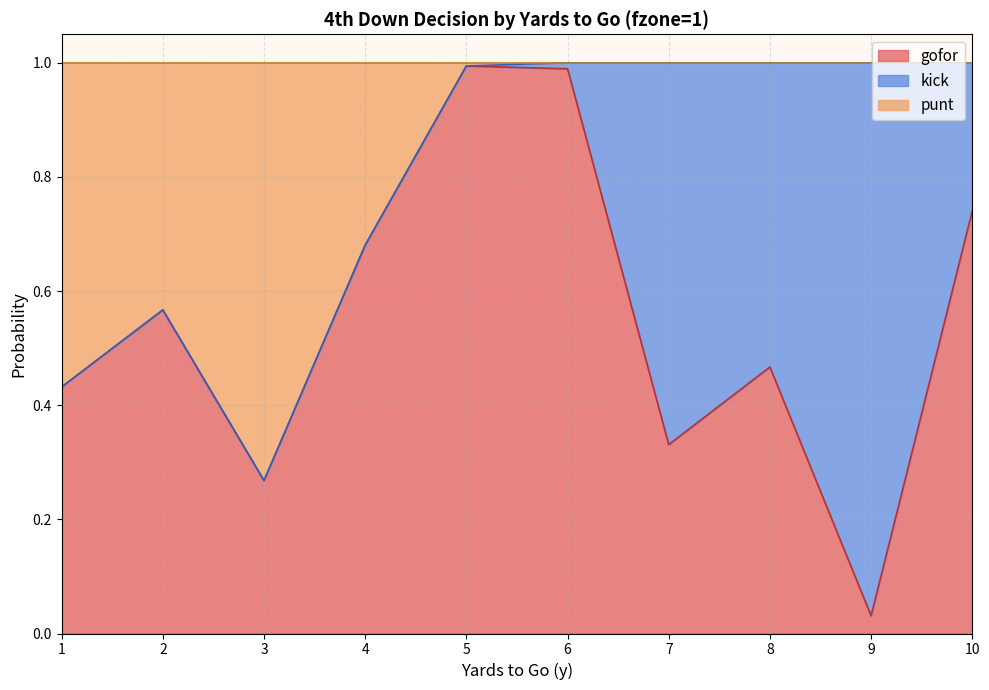

At which category does gofor reach its first local valley?

3